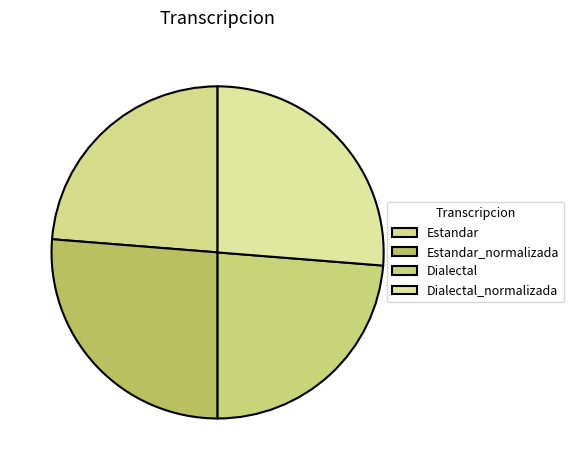

To the nearest percent, what portion does Estandar represent?

24%